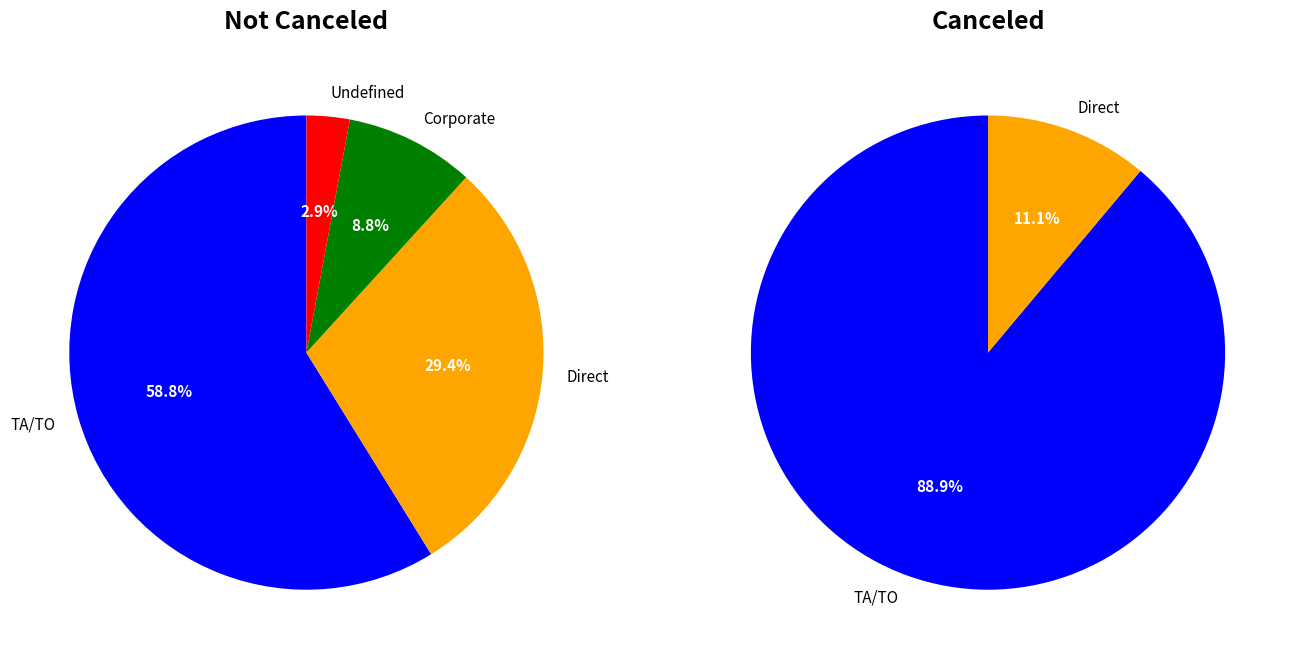

Does Canceled account for over 50% of the chart?

No